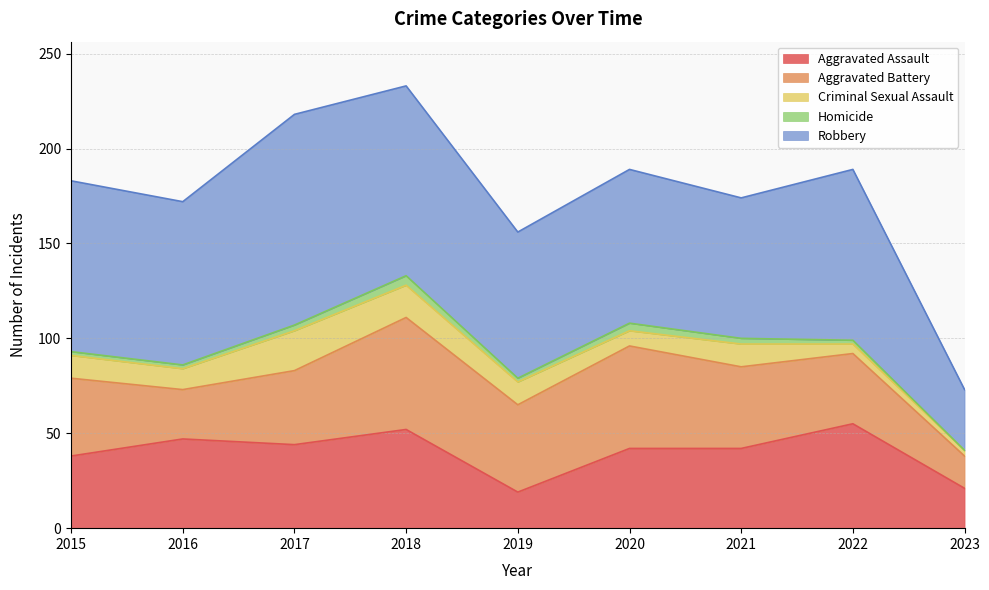

What is the sum of all Aggravated Assault values?

360